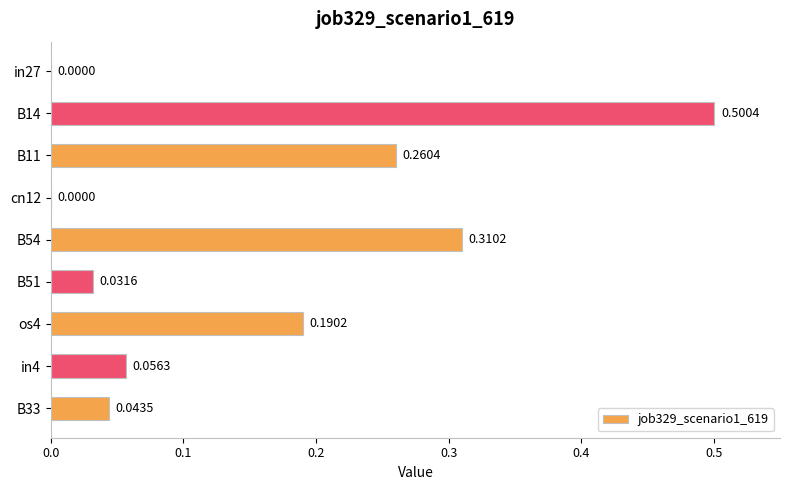

Which has a higher value, B14 or cn12?

B14